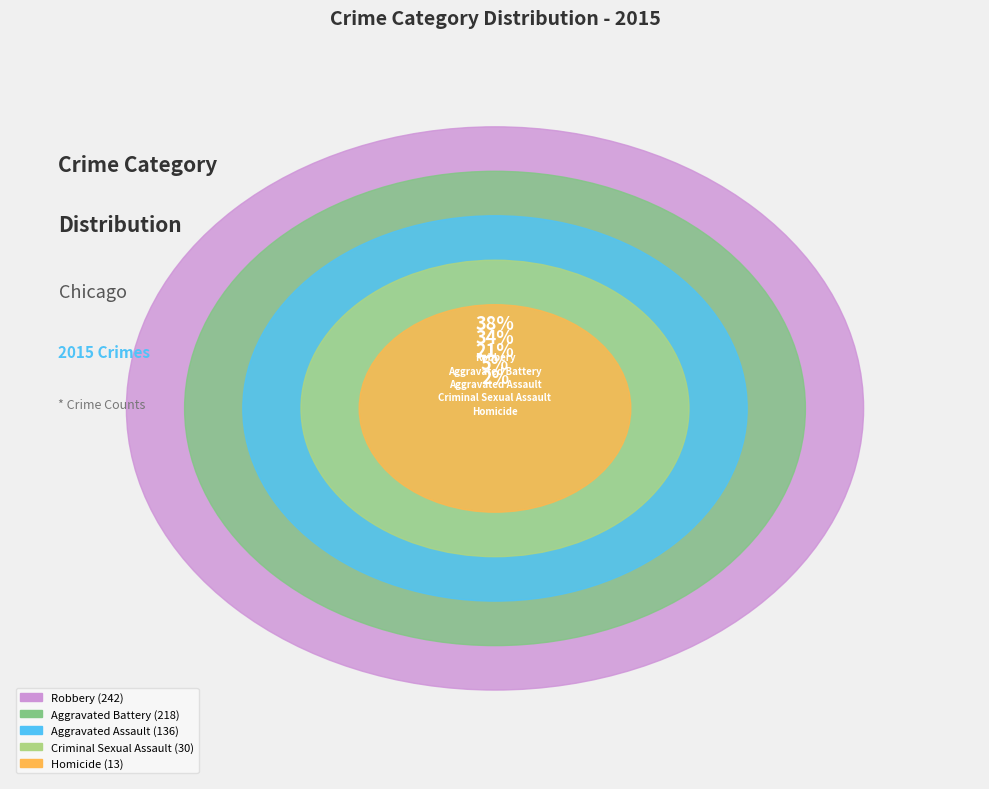

To the nearest percent, what is the difference between the largest and smallest slice percentages?

36%